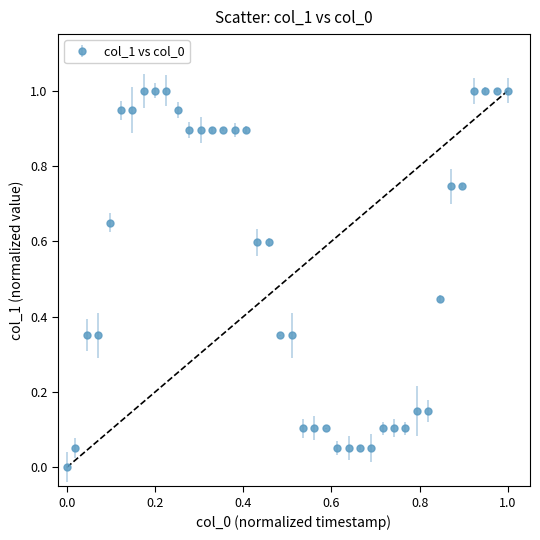

What is the maximum value shown in the chart?

1.0